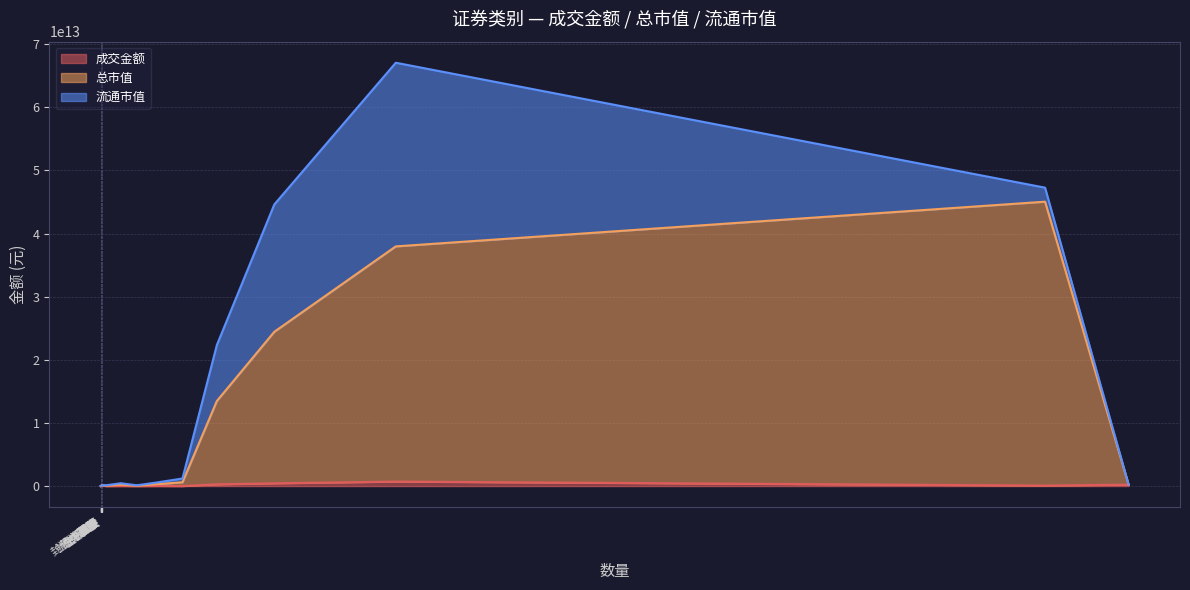

Which series changed the most between 股票 and 基金?

总市值